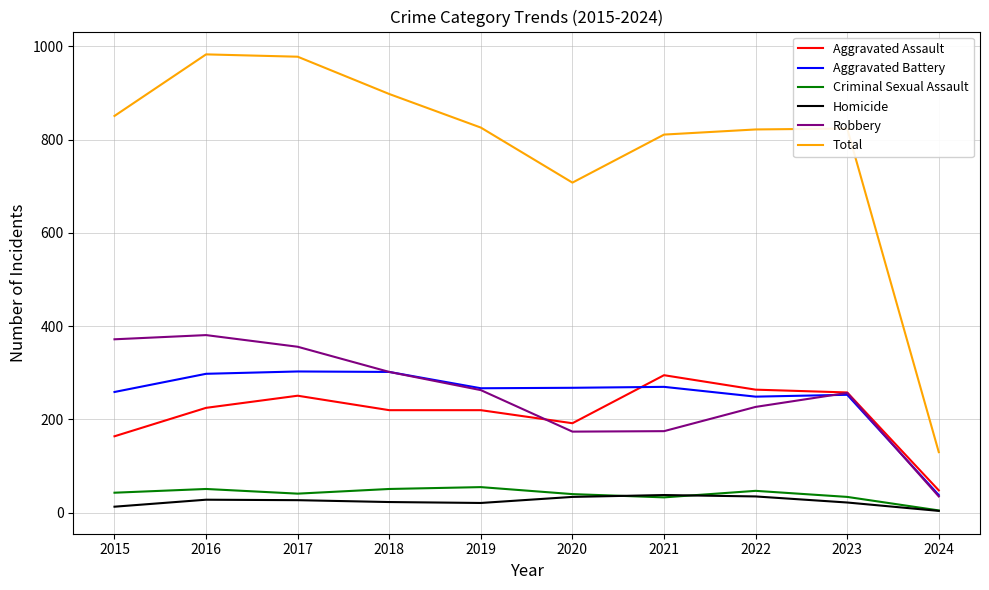

What is the lowest value of the Robbery series?

35